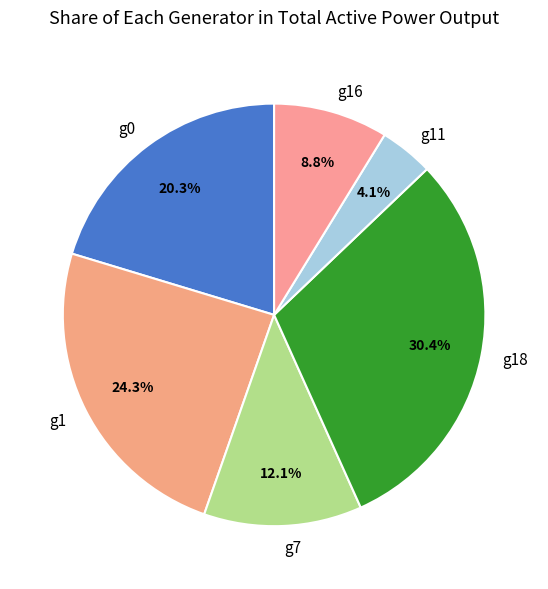

Does g11 account for over 50% of the chart?

No